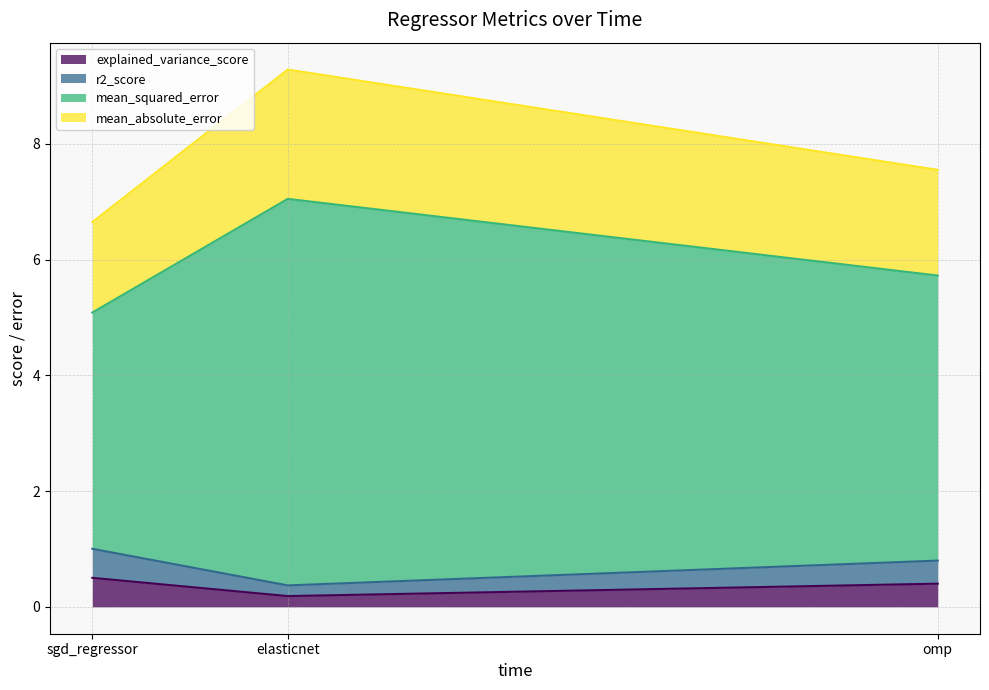

What is the maximum value shown in the chart?

9.3